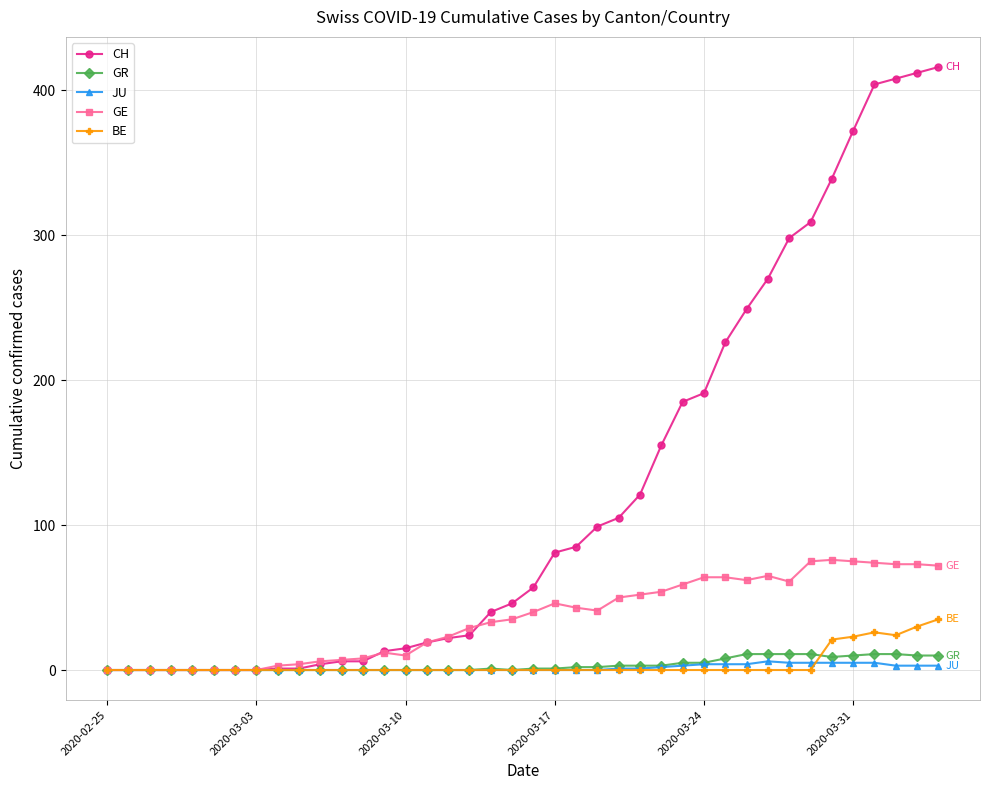

True or false: GE has more than 0 interior local peaks.

True